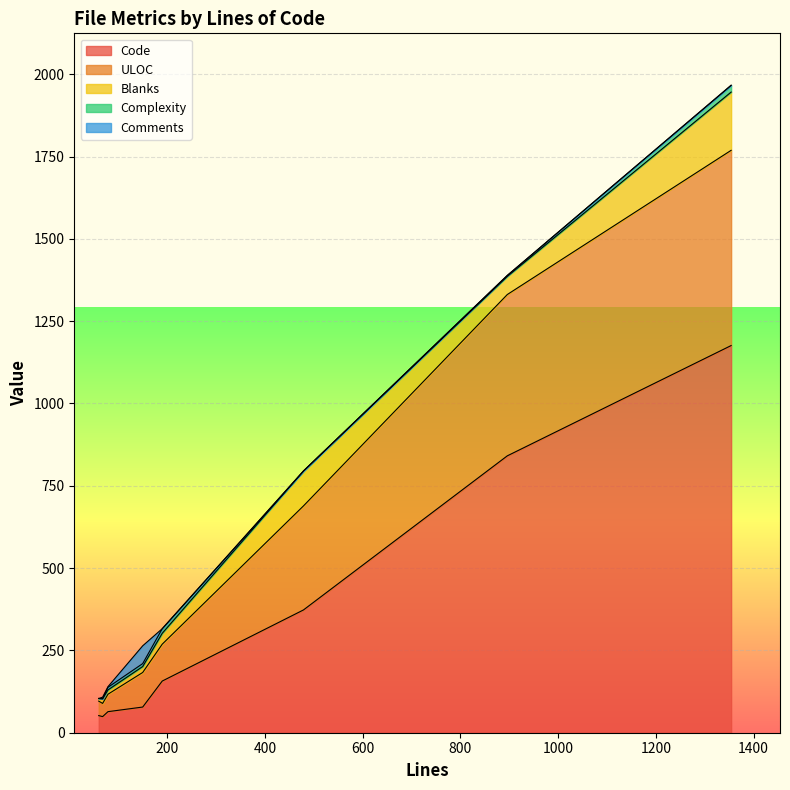

What is the difference between the Comments values at 1354 and 896?

1